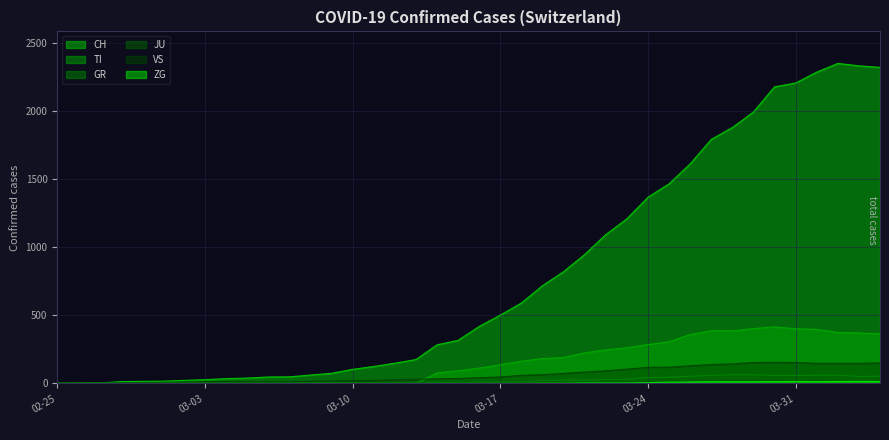

How many series are shown in this chart?

6